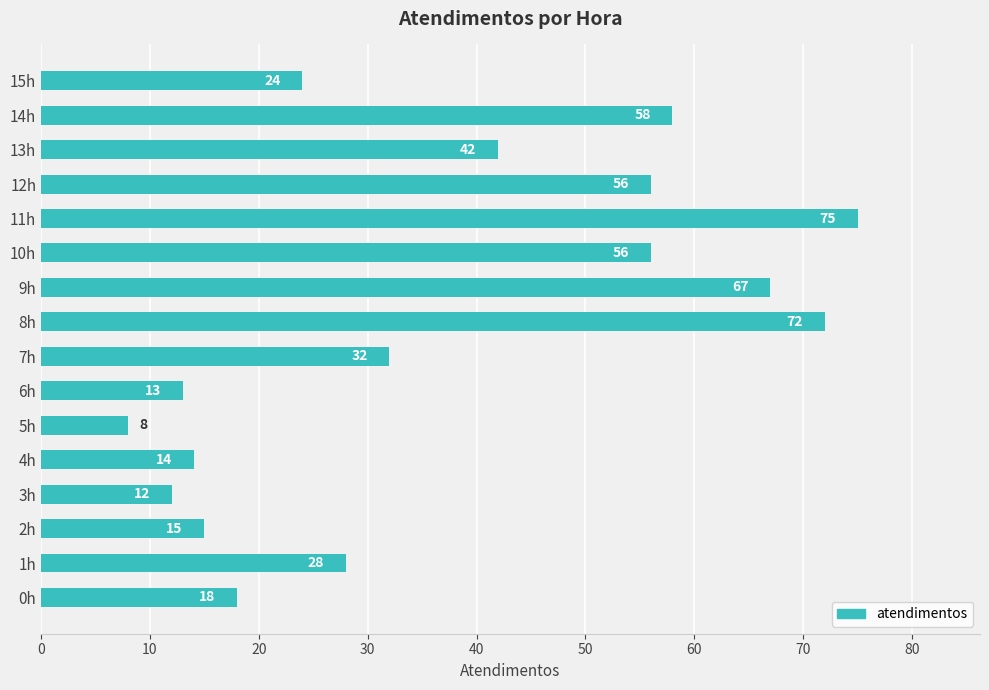

True or false: the data shows 56 at 10h.

True